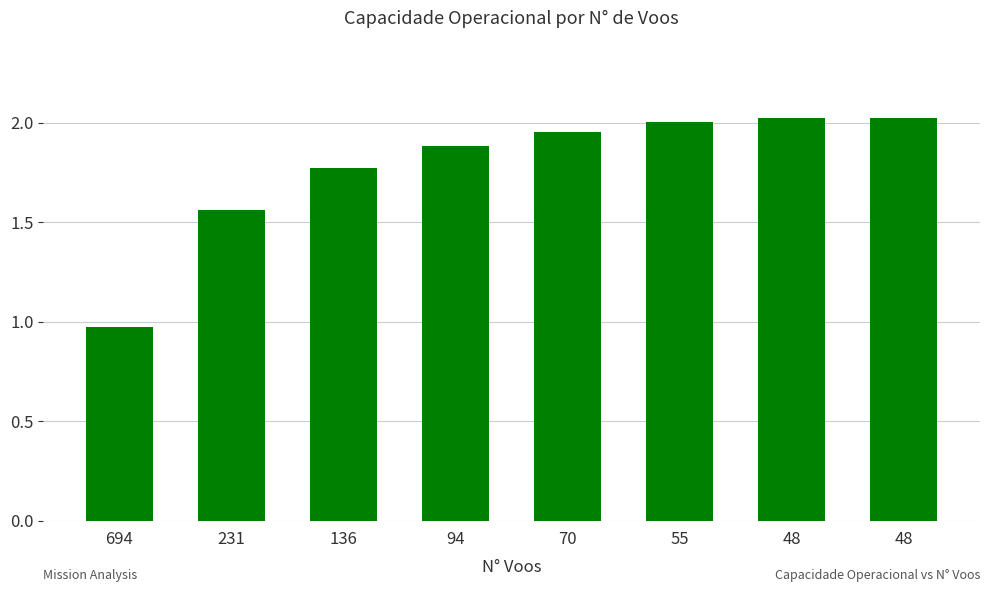

What is the smallest value displayed?

1.0